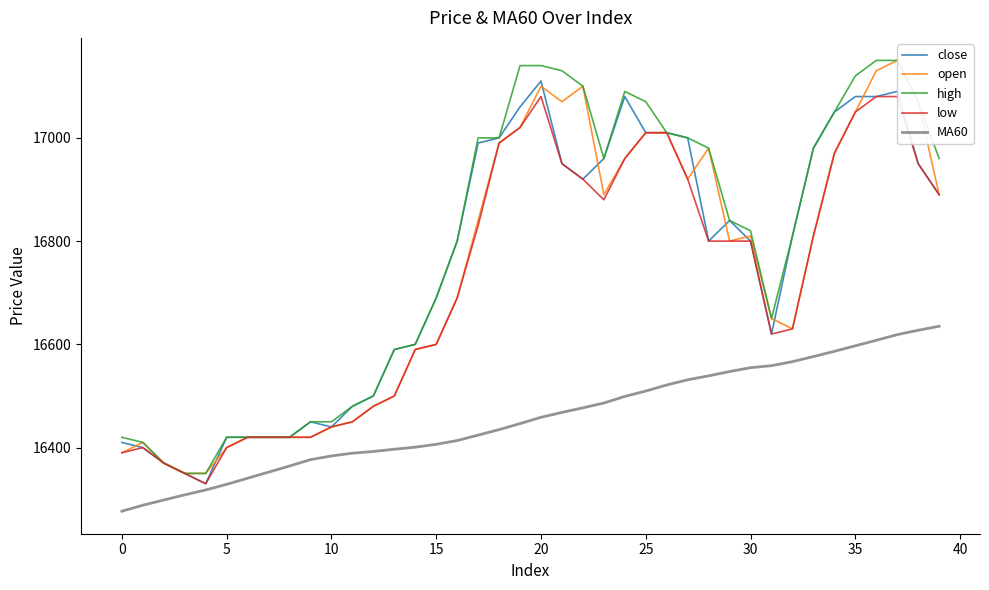

What is the maximum value for MA60?

16635.0